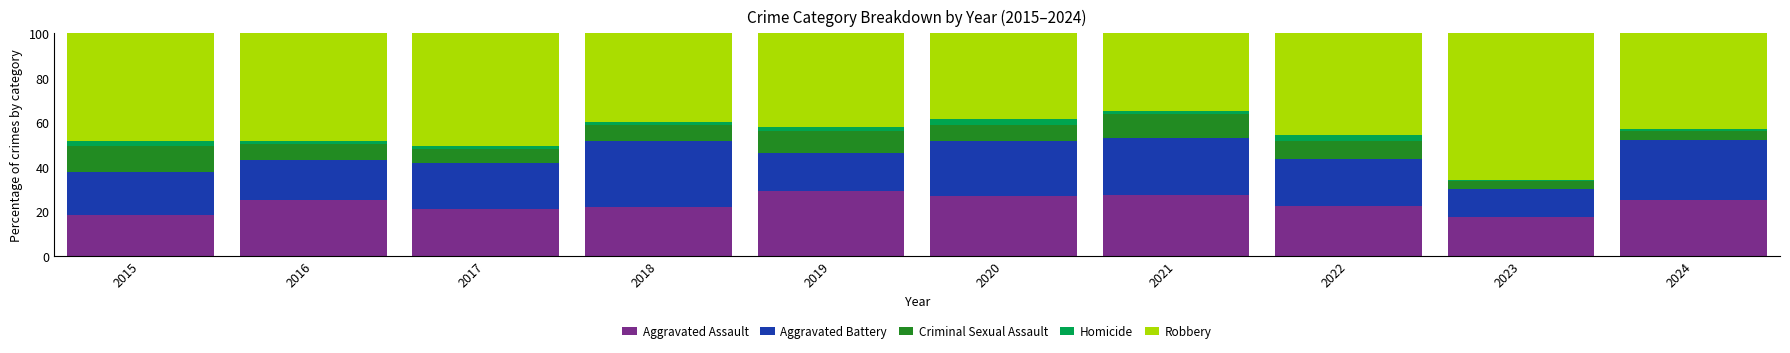

What is the average value of the Aggravated Assault series?

23.3